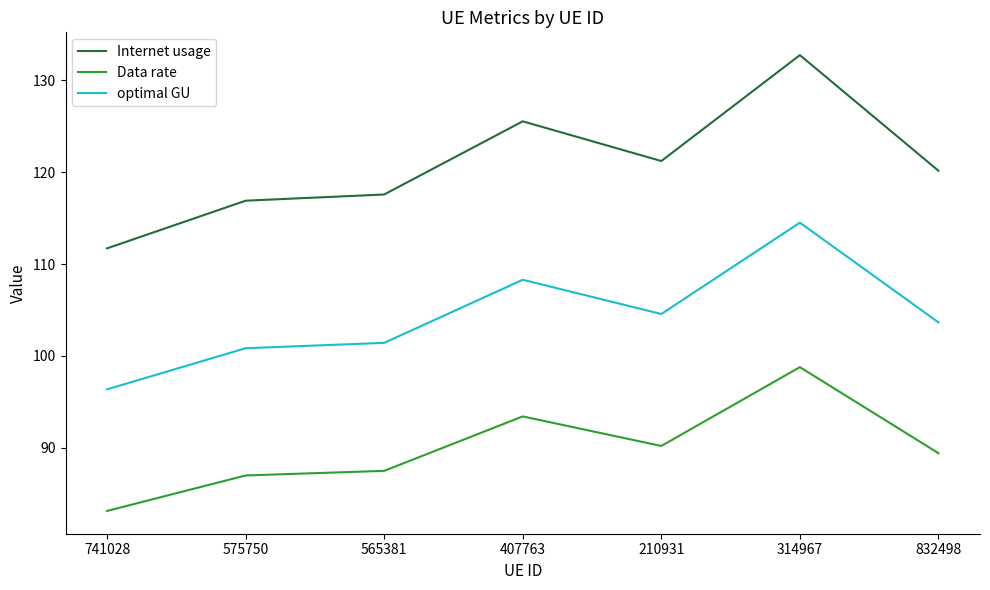

What is the sum of the Data rate values at 565381 and 314967?

186.2